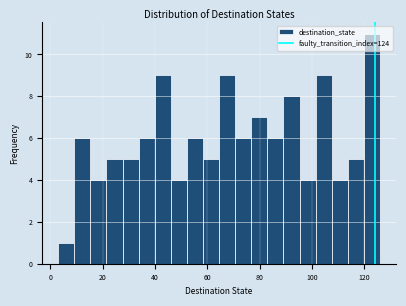

Read against the x-axis, roughly where is the centre of the tallest bar?

122